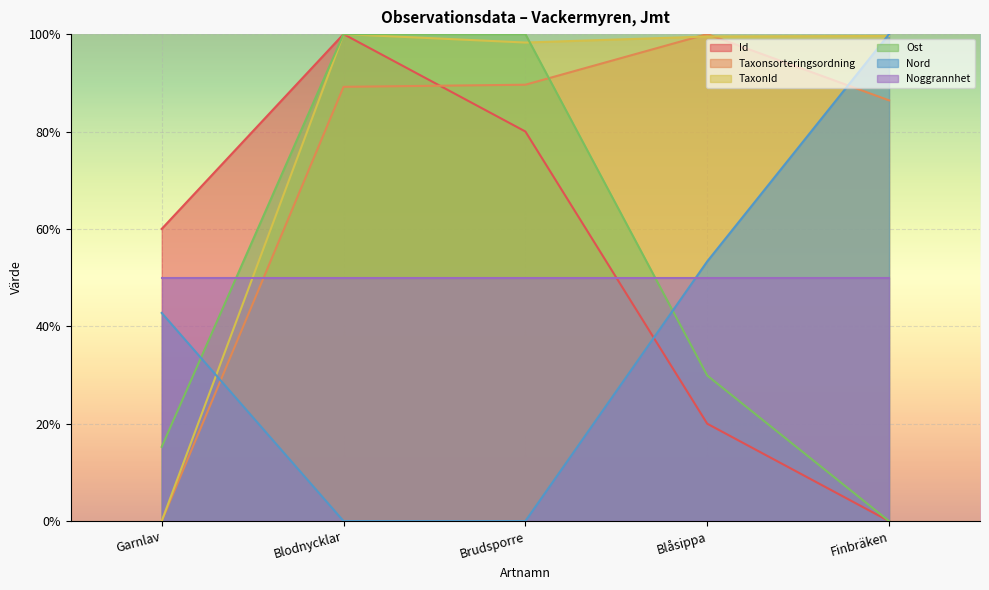

What is the value of the Id point at the 3rd from the left?

0.8